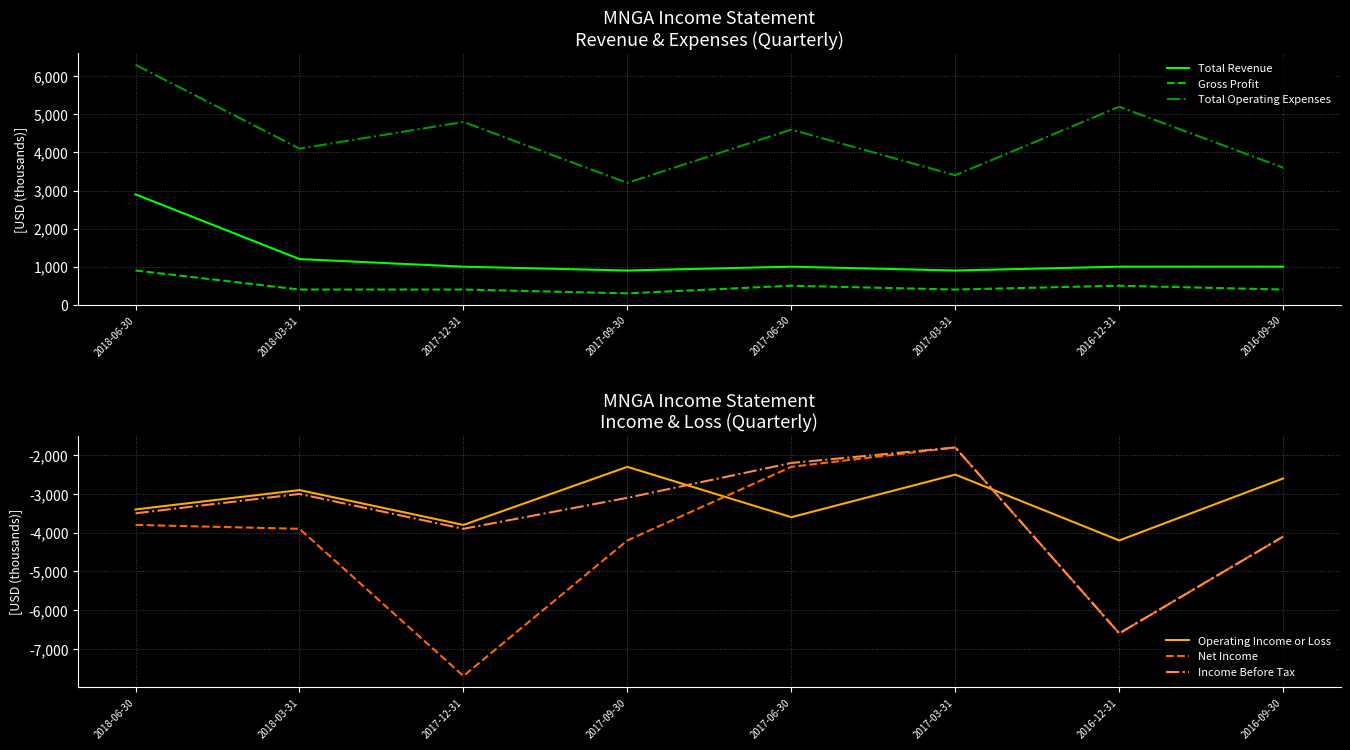

What is the value of the Operating Income or Loss point at the 7th from the left?

-4200